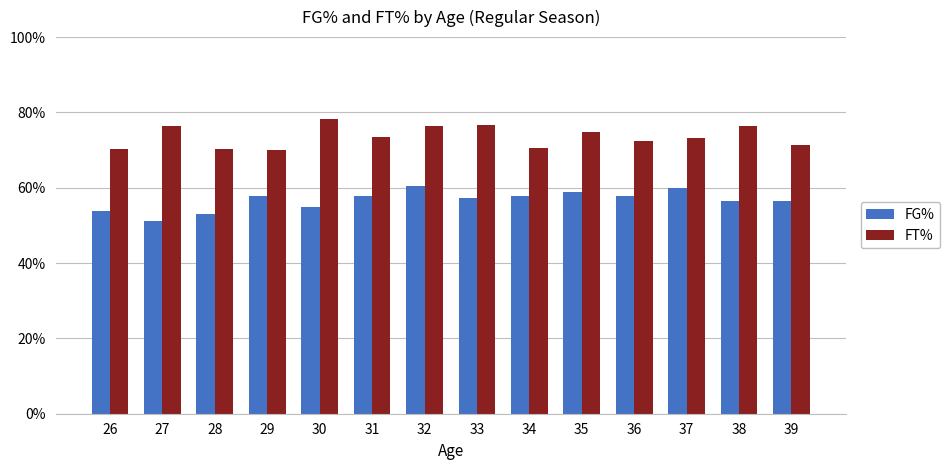

Which category has the highest value across all series?

30